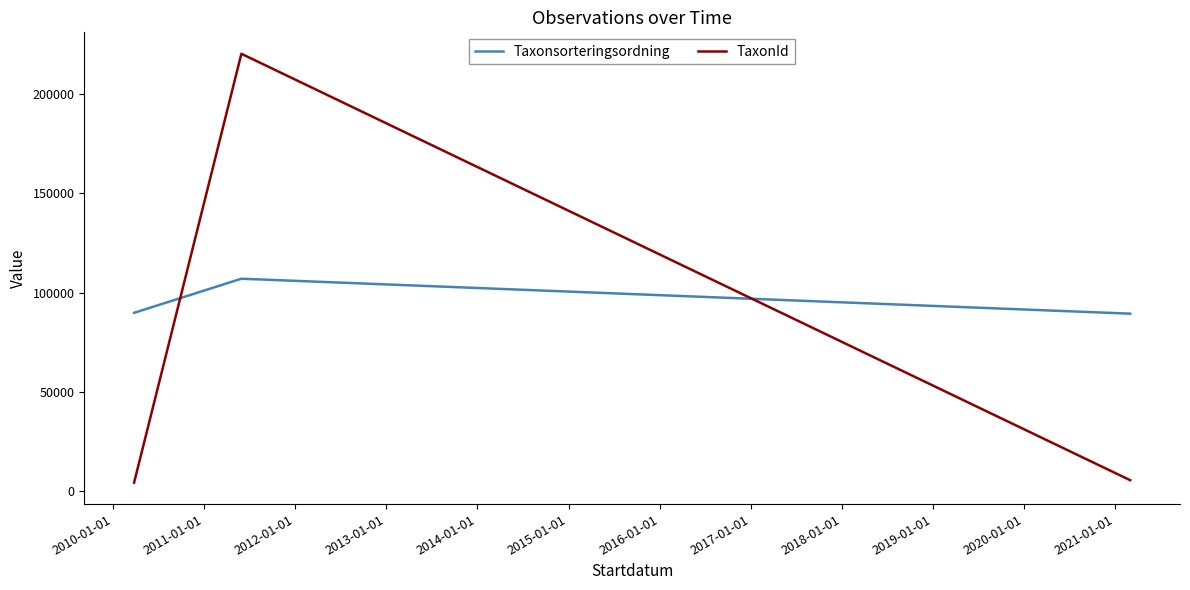

What is the maximum value shown in the chart?

220299